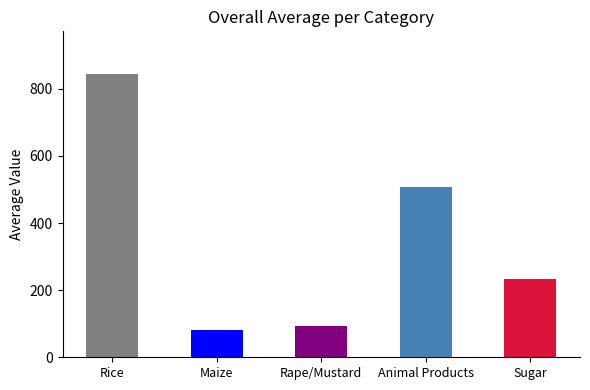

Where is the data nearest to the value 462?

Animal Products